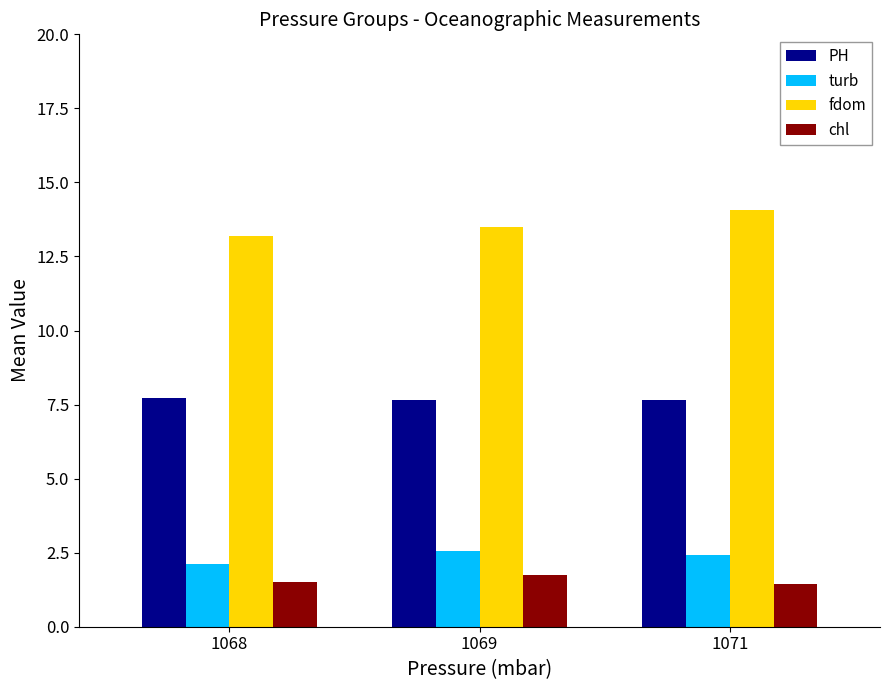

How many bars are there in total?

12